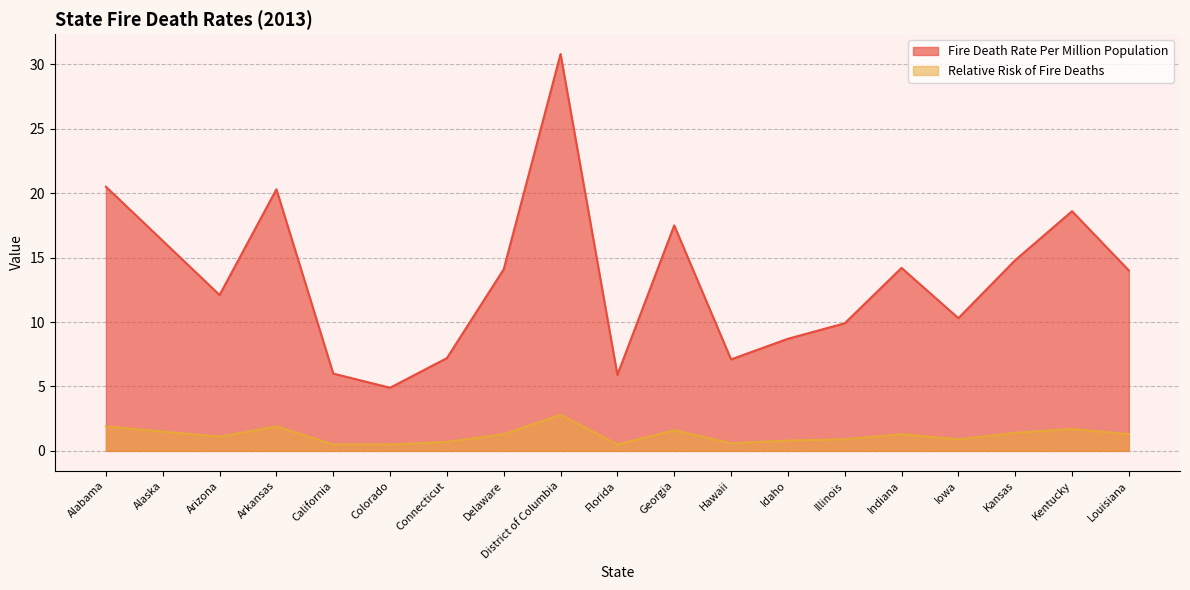

What is the difference between the maximum and minimum values in the Relative Risk of Fire Deaths series?

2.3